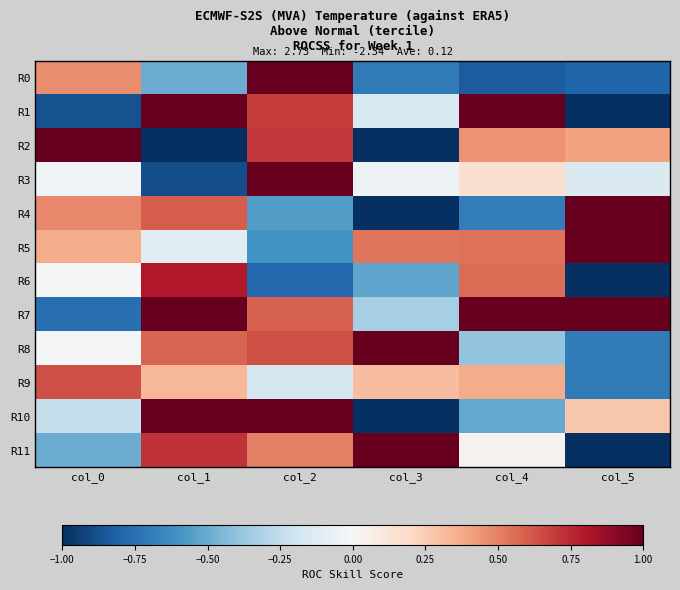

At which category is the sum across all series the highest?

col_1